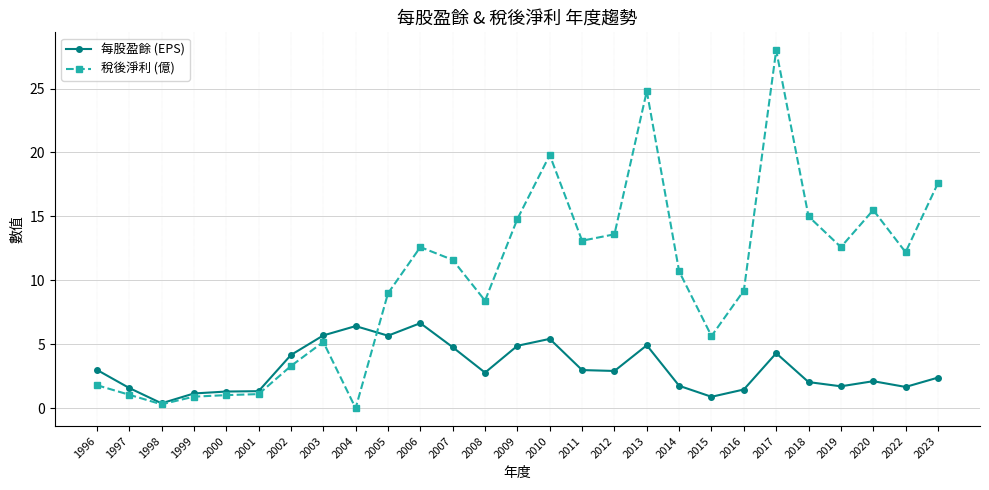

True or false: 每股盈餘 (EPS) and 稅後淨利 (億) cross at least once.

True